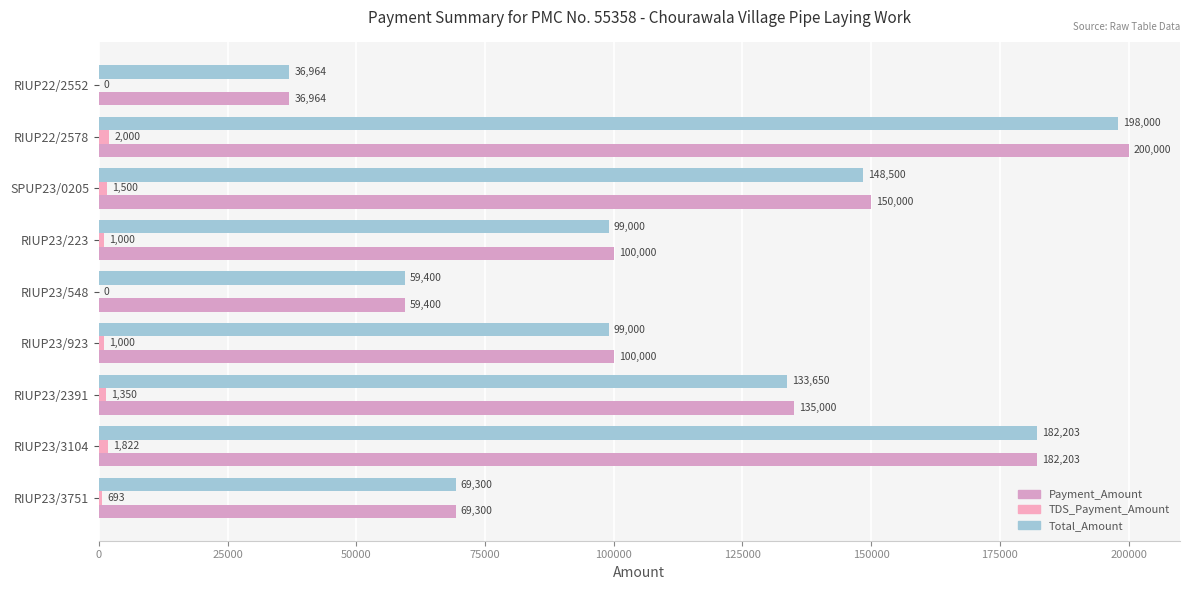

Which series has the largest total across all categories?

Payment_Amount